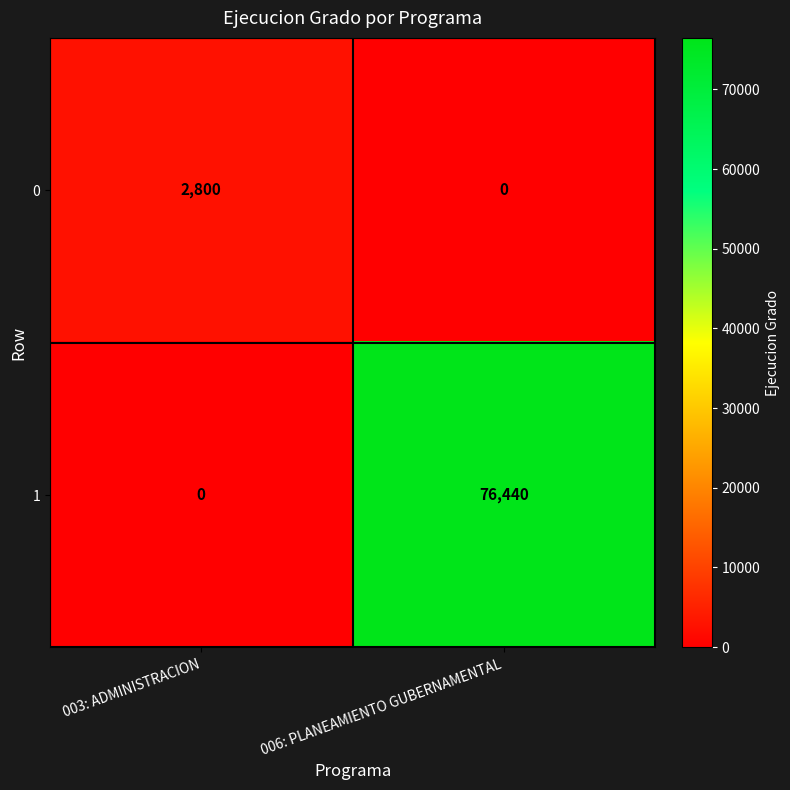

At which category is the sum across all series the highest?

006: PLANEAMIENTO GUBERNAMENTAL